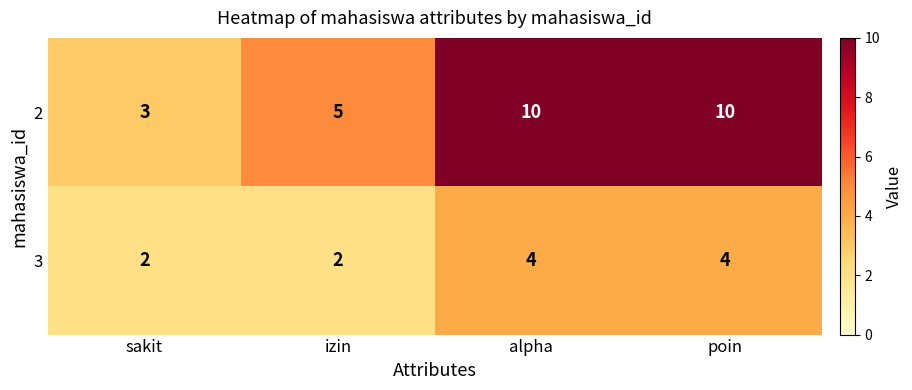

What is the approximate value of 2 at sakit?

3